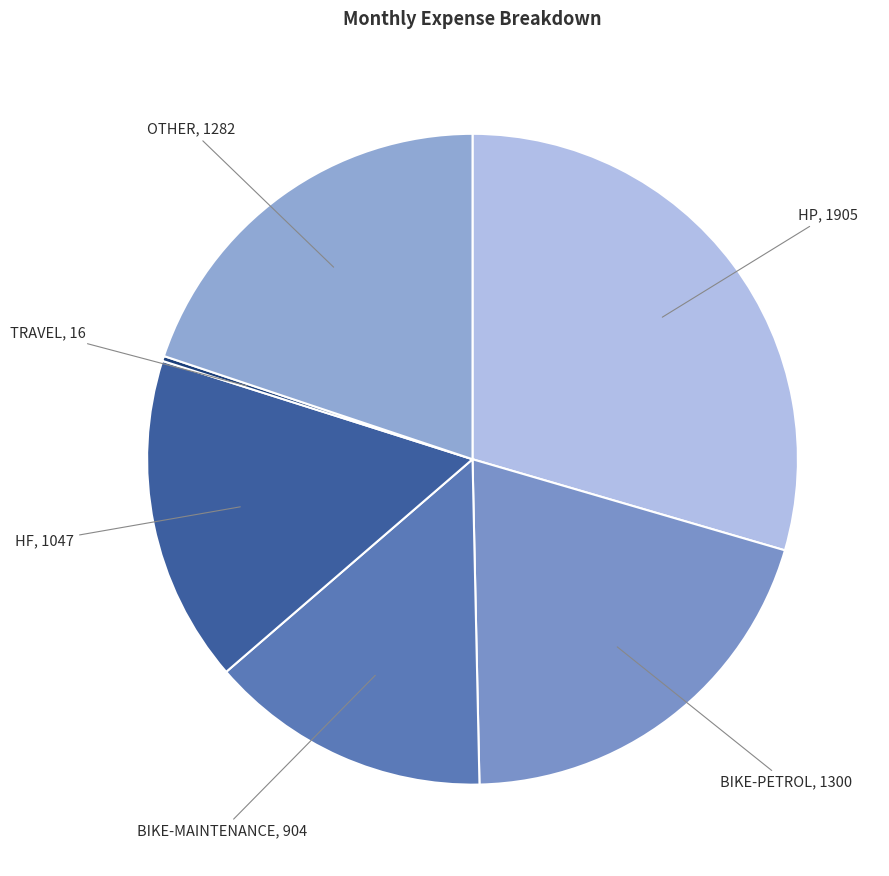

Is there any slice that represents more than half of the pie?

No